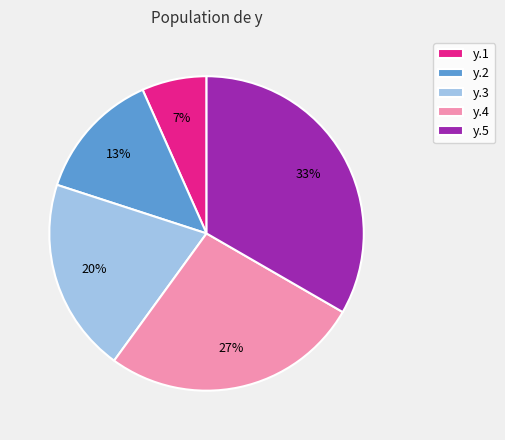

To the nearest percent, what is the difference between the y.3 and y.4 slice percentages?

7%